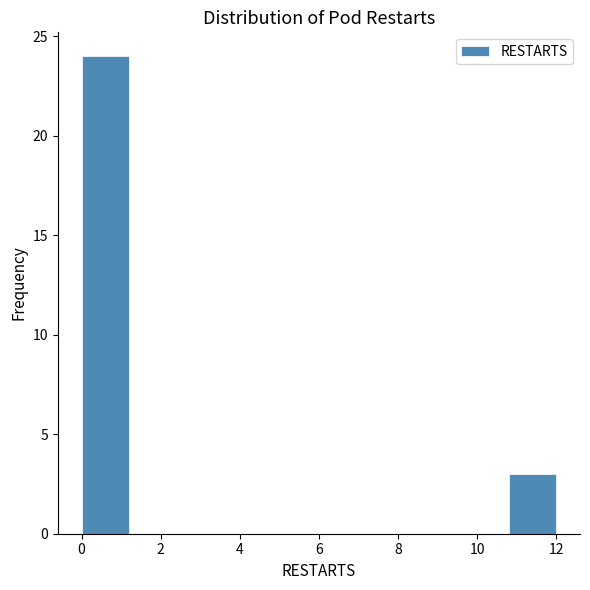

How tall is the bar that spans 0.0 to 1.2 on the x-axis? The values are not printed on the chart, so give them approximately, as read against the axis.

24